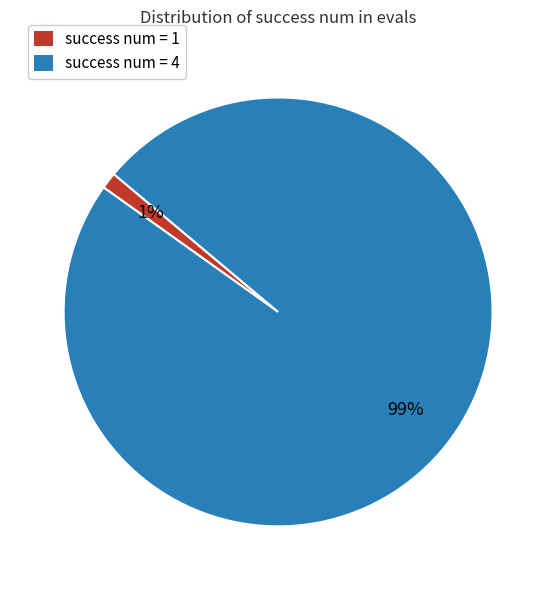

The success num = 1 slice represents 16% of the pie. True or false?

False